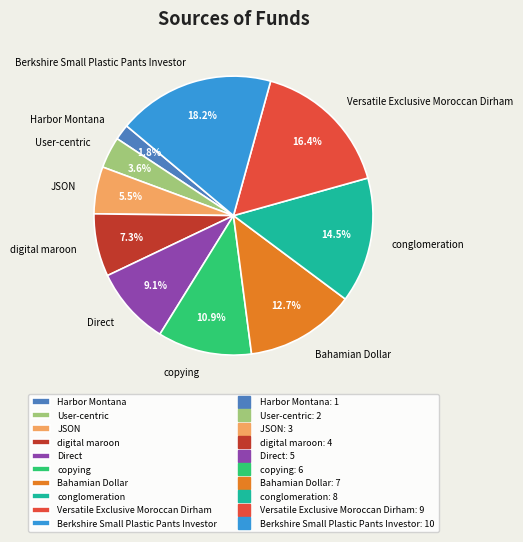

Combined, do Berkshire Small Plastic Pants Investor and Direct account for over 50%?

No